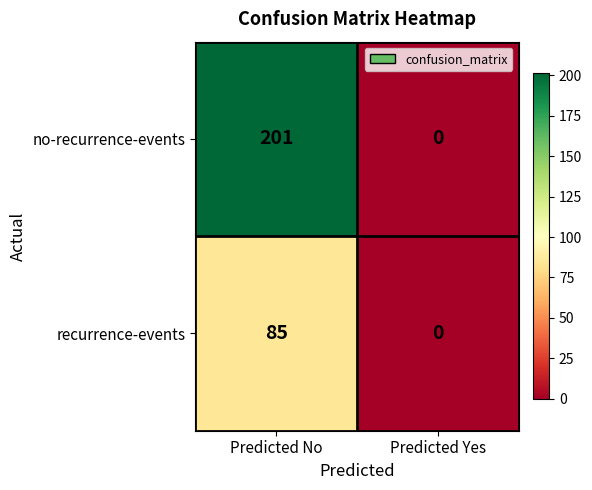

Rank the series by their maximum value, from highest to lowest.

no-recurrence-events, recurrence-events